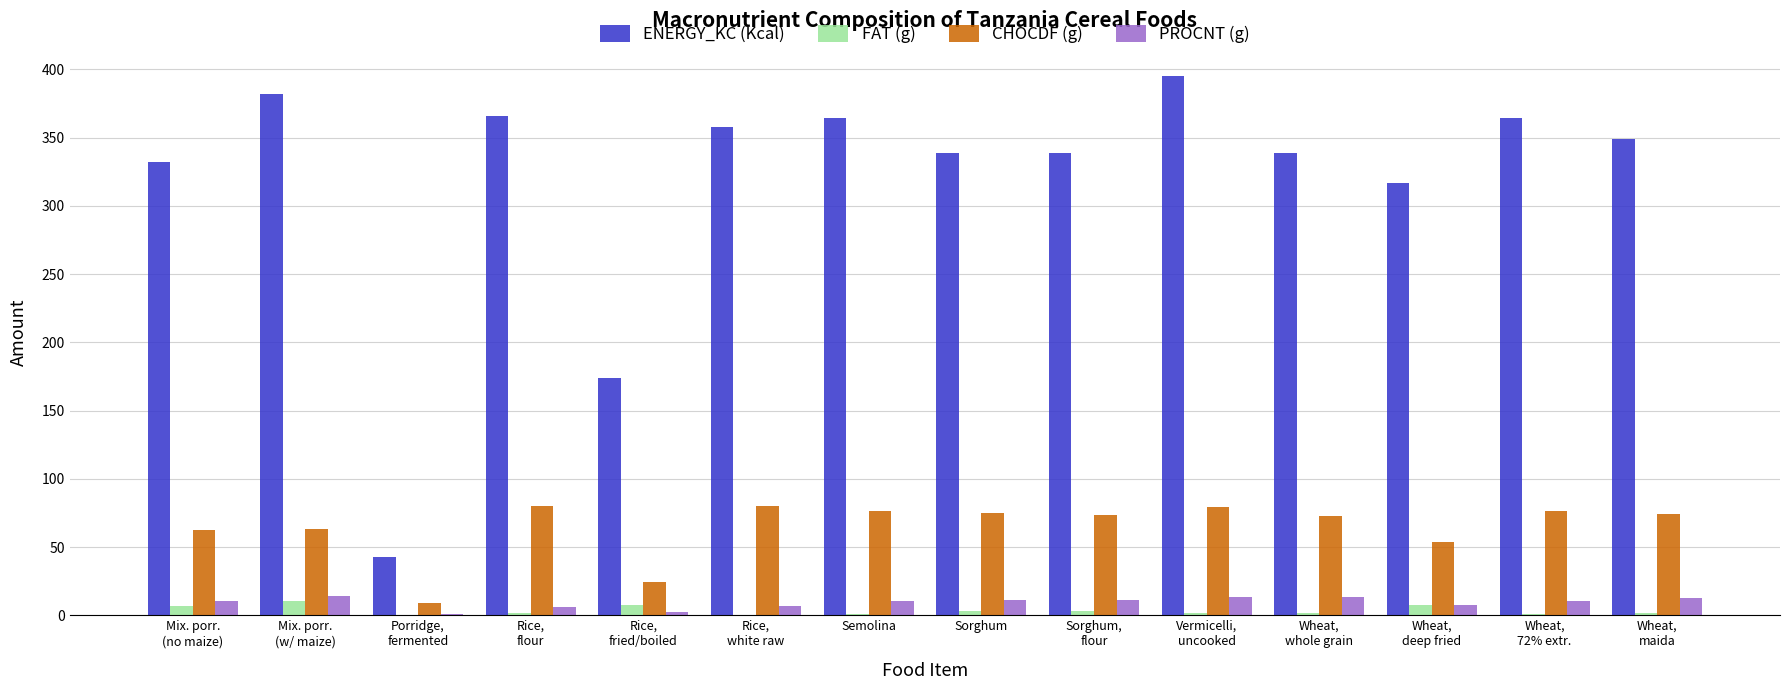

Which series changed the most between Porridge,
fermented and Rice,
fried/boiled?

ENERGY_KC (Kcal)